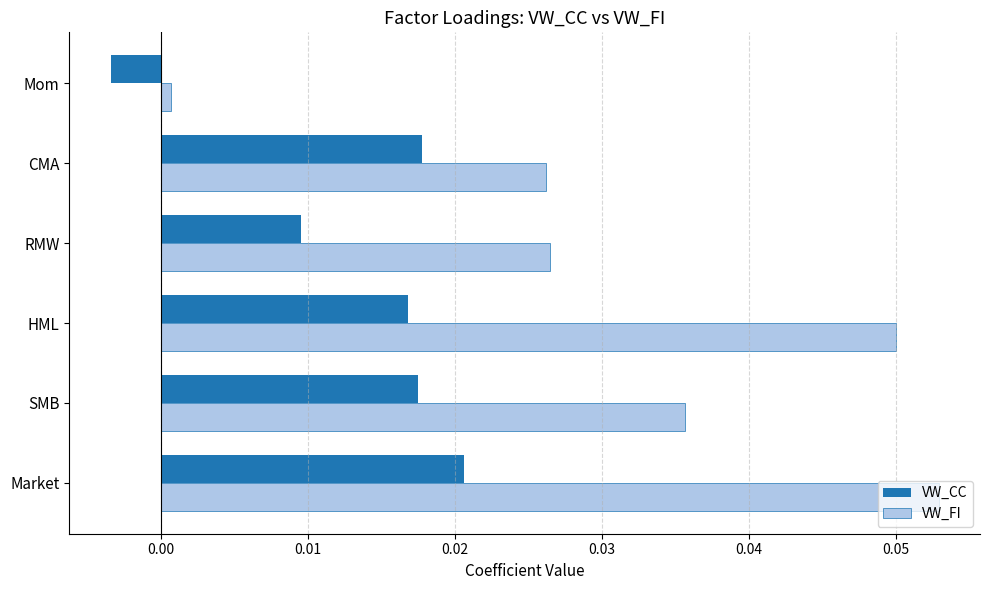

Count the VW_CC values in the range 0 to 1.

5